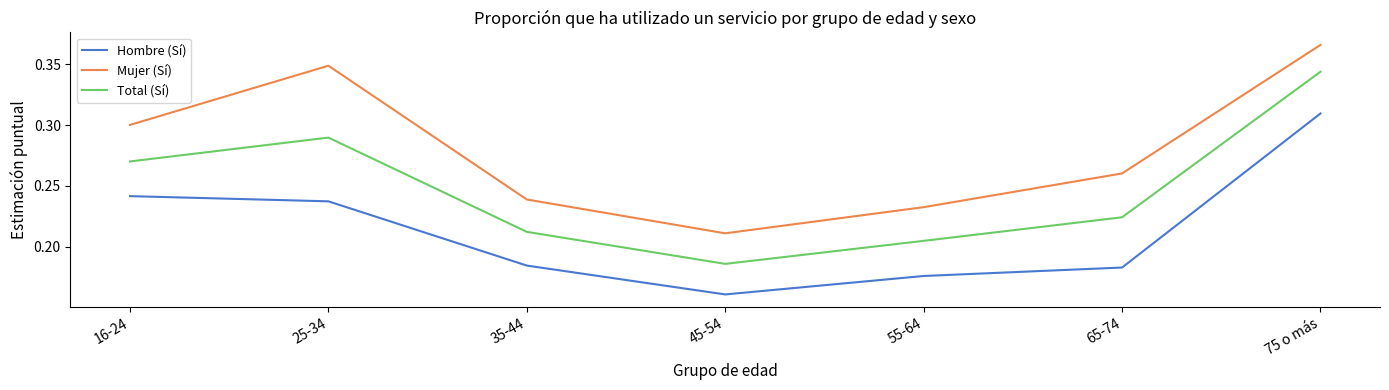

Where is Total (Sí) nearest to the value 0?

45-54